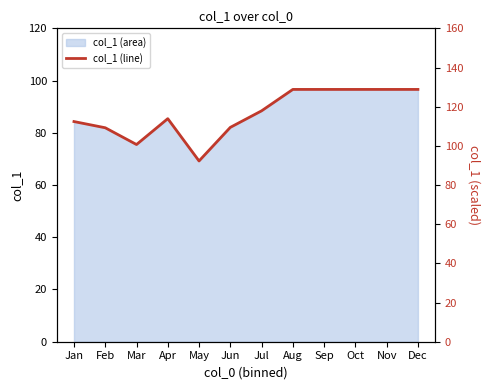

List the labels in order of value, largest first.

Aug, Sep, Oct, Nov, Dec, Jul, Apr, Jan, Jun, Feb, Mar, May